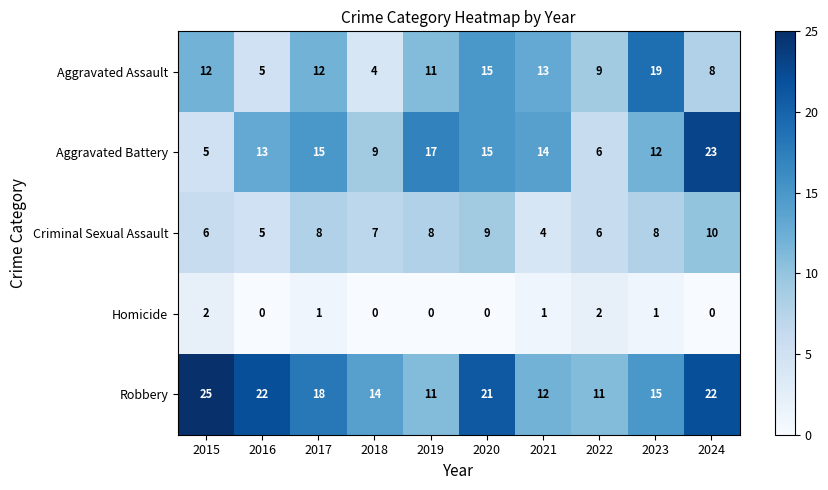

Which label corresponds to the largest value in the chart?

2015